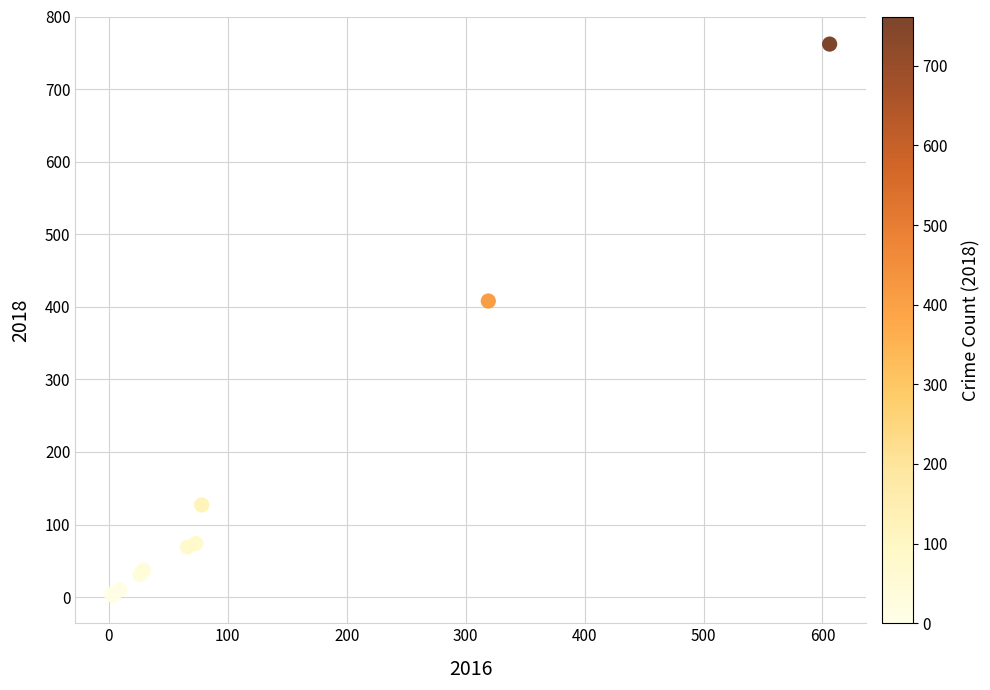

What Y value in the scatter plot is closest to 382?

408